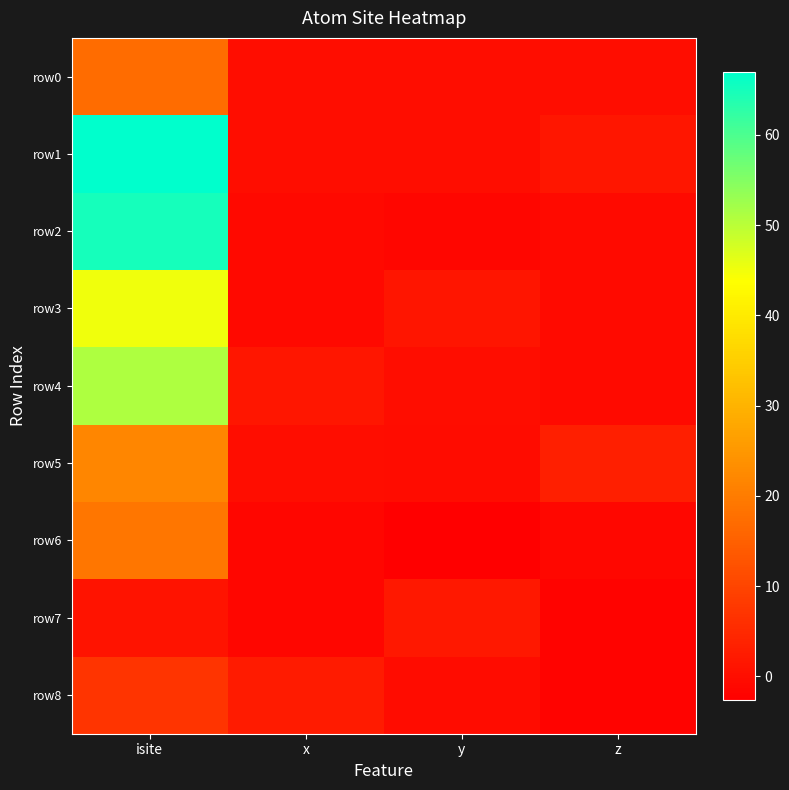

Reading left to right, transcribe all the data shown in this chart.

row0: isite=17.0	x=0.0	y=0.0	z=0.0
row1: isite=67.0	x=0.0	y=0.0	z=1.6
row2: isite=65.0	x=-0.8	y=-1.3	z=-0.5
row3: isite=45.0	x=-0.8	y=1.3	z=-0.5
row4: isite=51.0	x=1.5	y=0.0	z=-0.5
row5: isite=22.0	x=-0.1	y=-0.2	z=3.2
row6: isite=19.0	x=-1.5	y=-2.6	z=-1.1
row7: isite=1.0	x=-1.4	y=2.0	z=-1.8
row8: isite=7.0	x=2.4	y=-0.2	z=-1.8